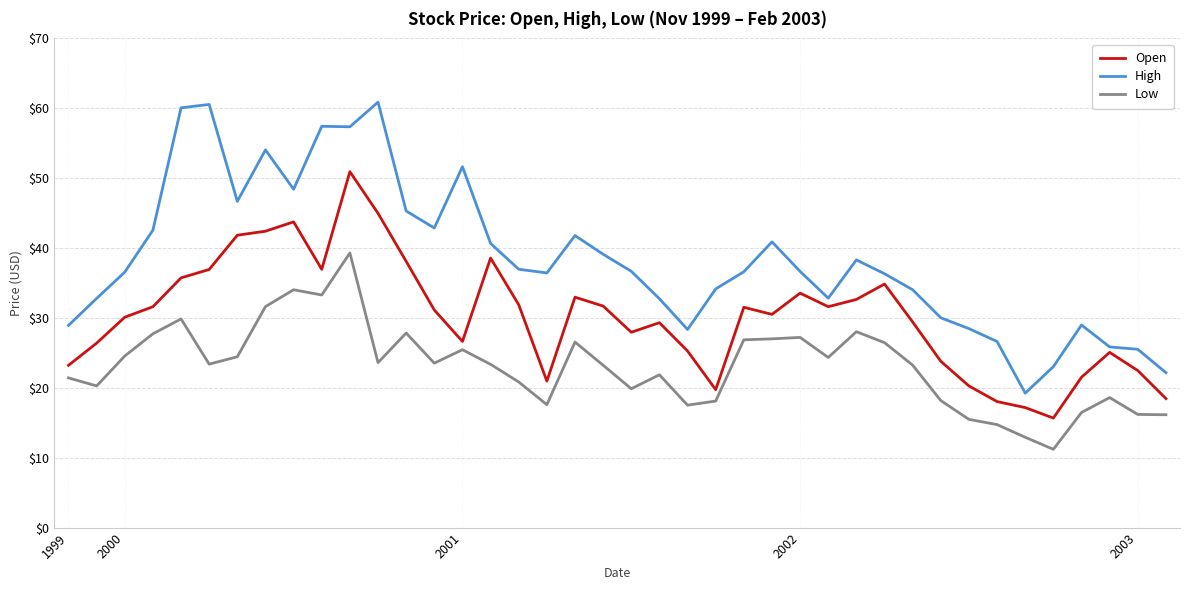

Which series has the largest total across all categories?

High